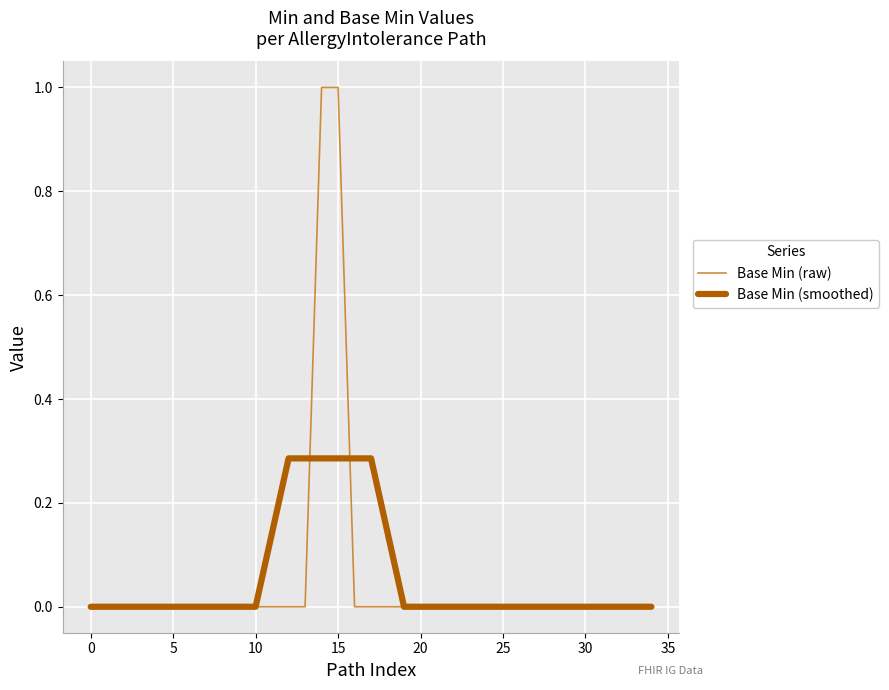

Does the chart display data point markers on the line(s)?

No